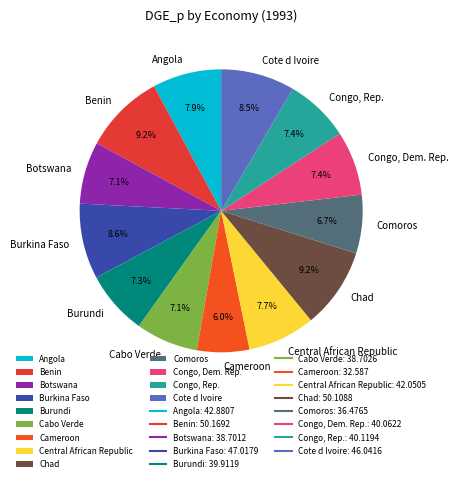

To the nearest percent, what is the average slice percentage?

8%